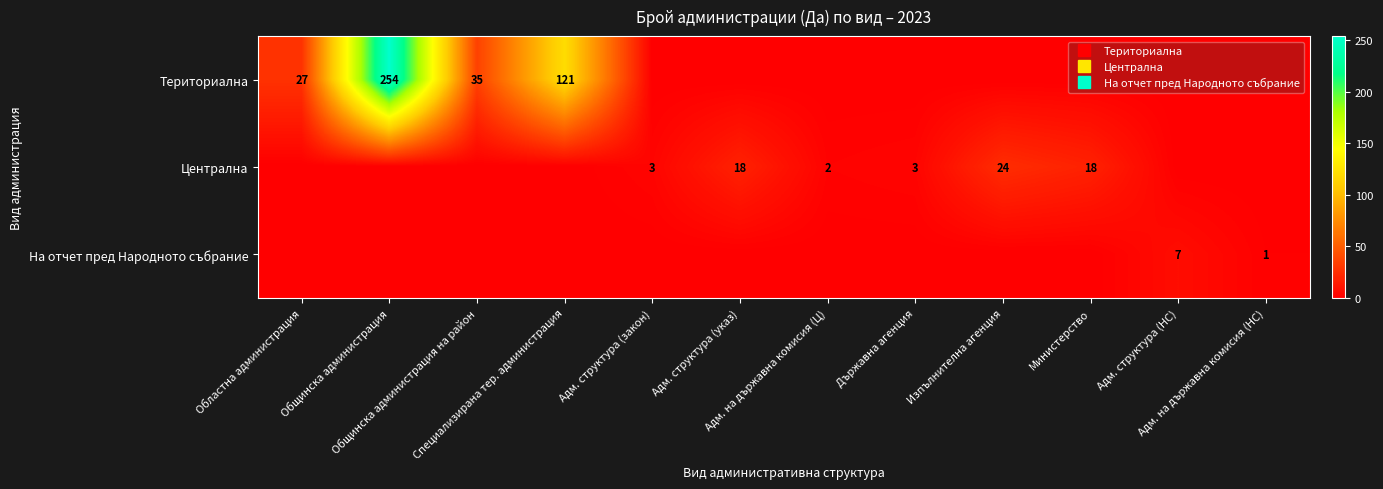

What is the difference between the Териториална values at Министерство and Областна администрация?

27